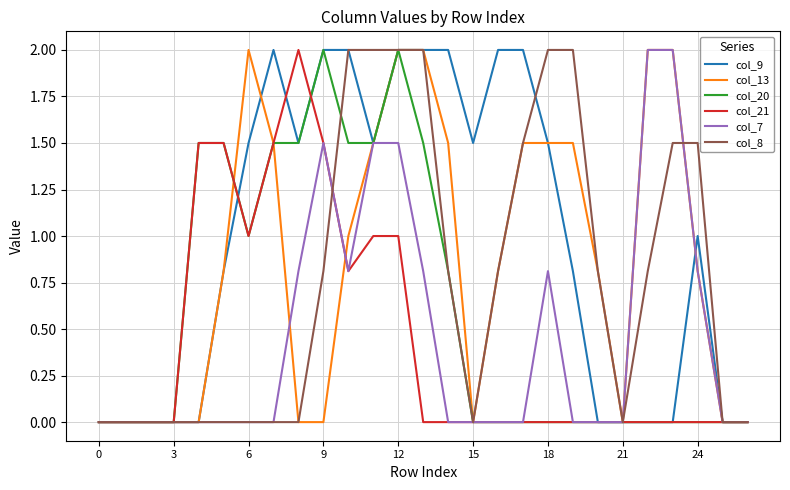

What is the greatest value displayed?

2.0